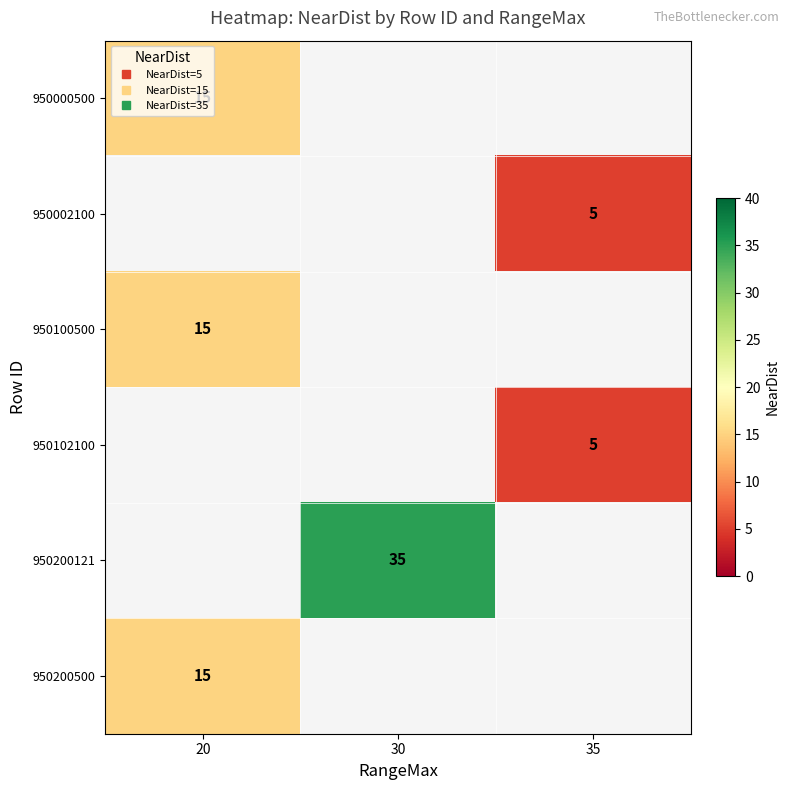

Between 20 and 30, which is larger?

30